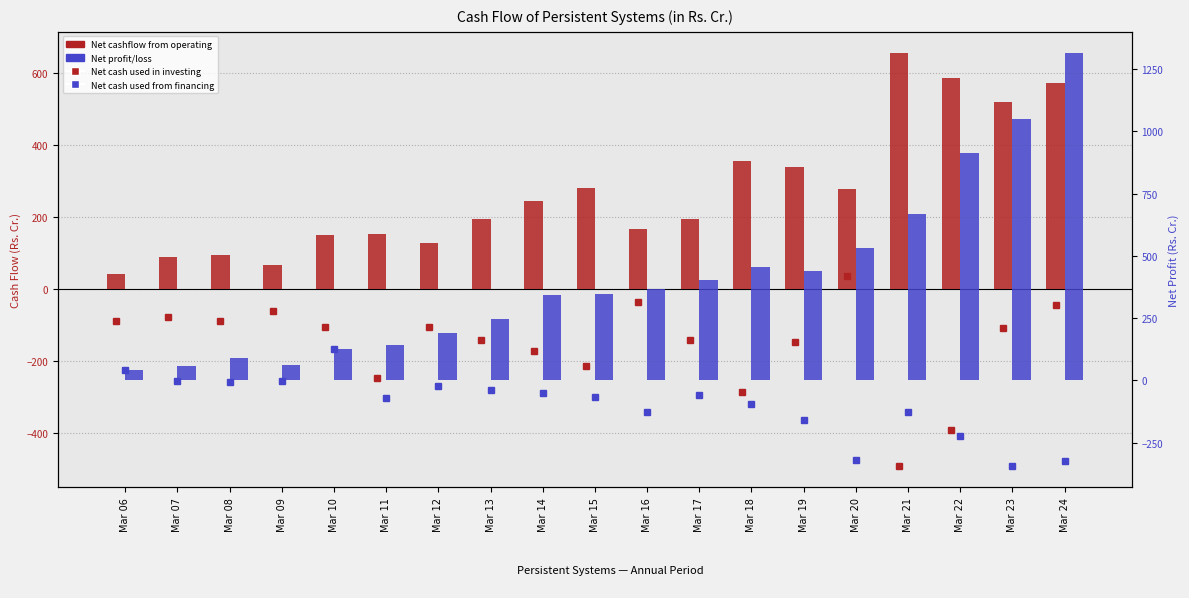

Rank the categories by Net profit/loss value from lowest to highest.

Mar 06, Mar 07, Mar 09, Mar 08, Mar 10, Mar 11, Mar 12, Mar 13, Mar 14, Mar 15, Mar 16, Mar 17, Mar 19, Mar 18, Mar 20, Mar 21, Mar 22, Mar 23, Mar 24